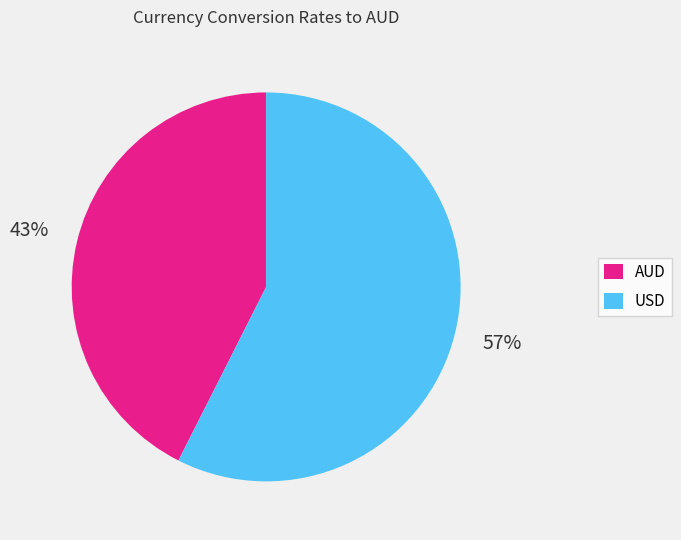

To the nearest percent, what is the average slice percentage?

50%